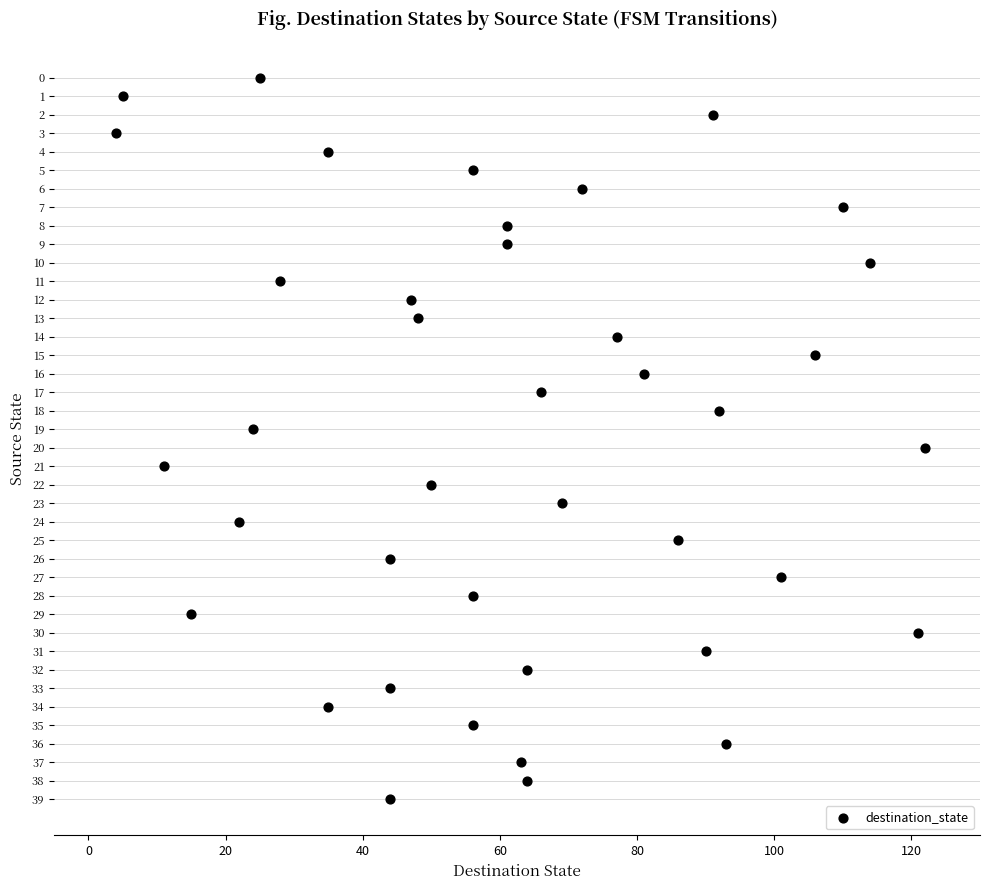

What is the range of Y values (max minus min)?

39